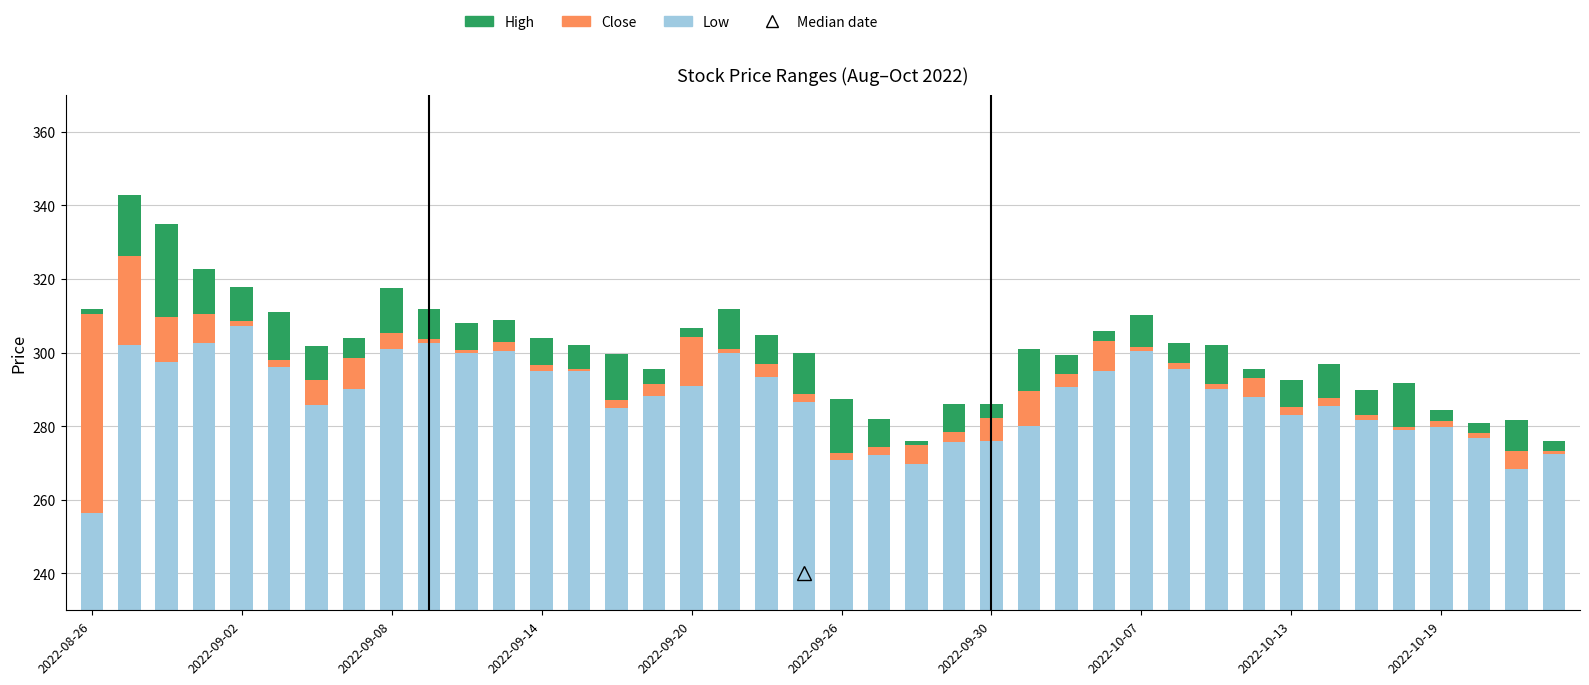

Is it true that Low equals 279.0 at 35?

True